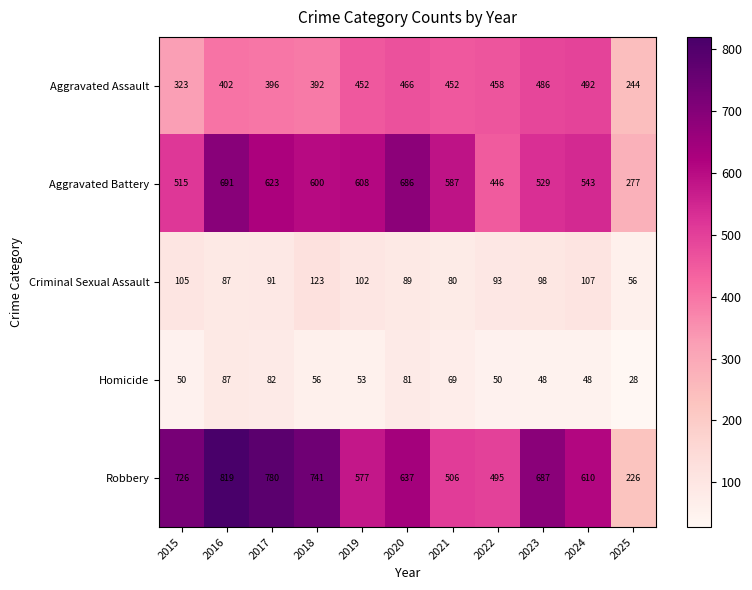

At how many categories does at least one series exceed 701?

4